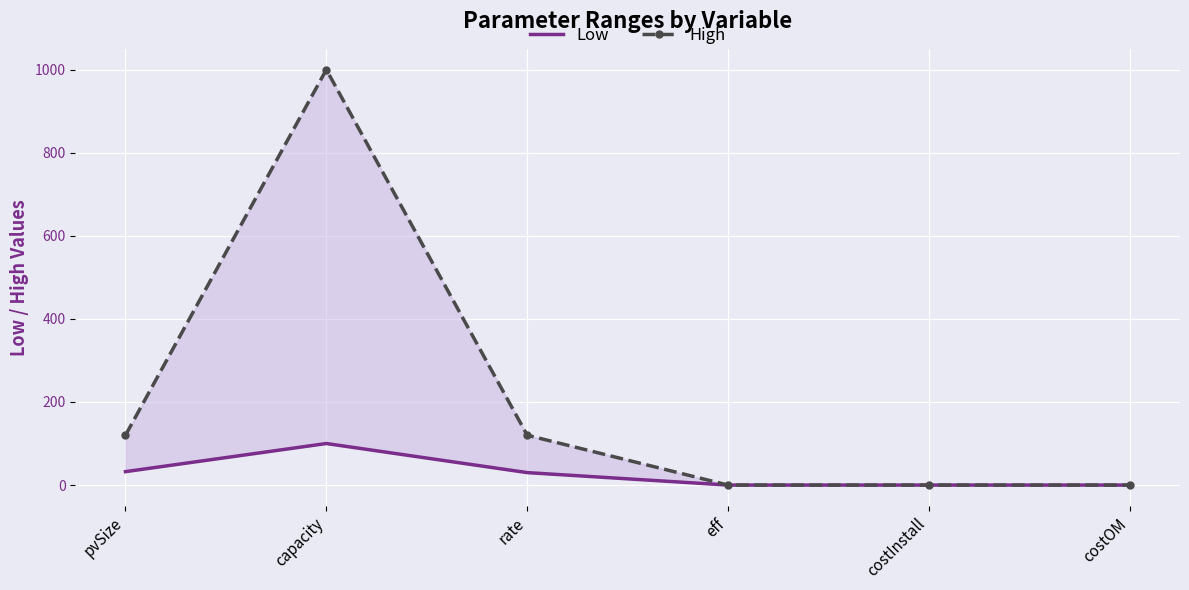

What is the approximate value of High at pvSize?

120.0